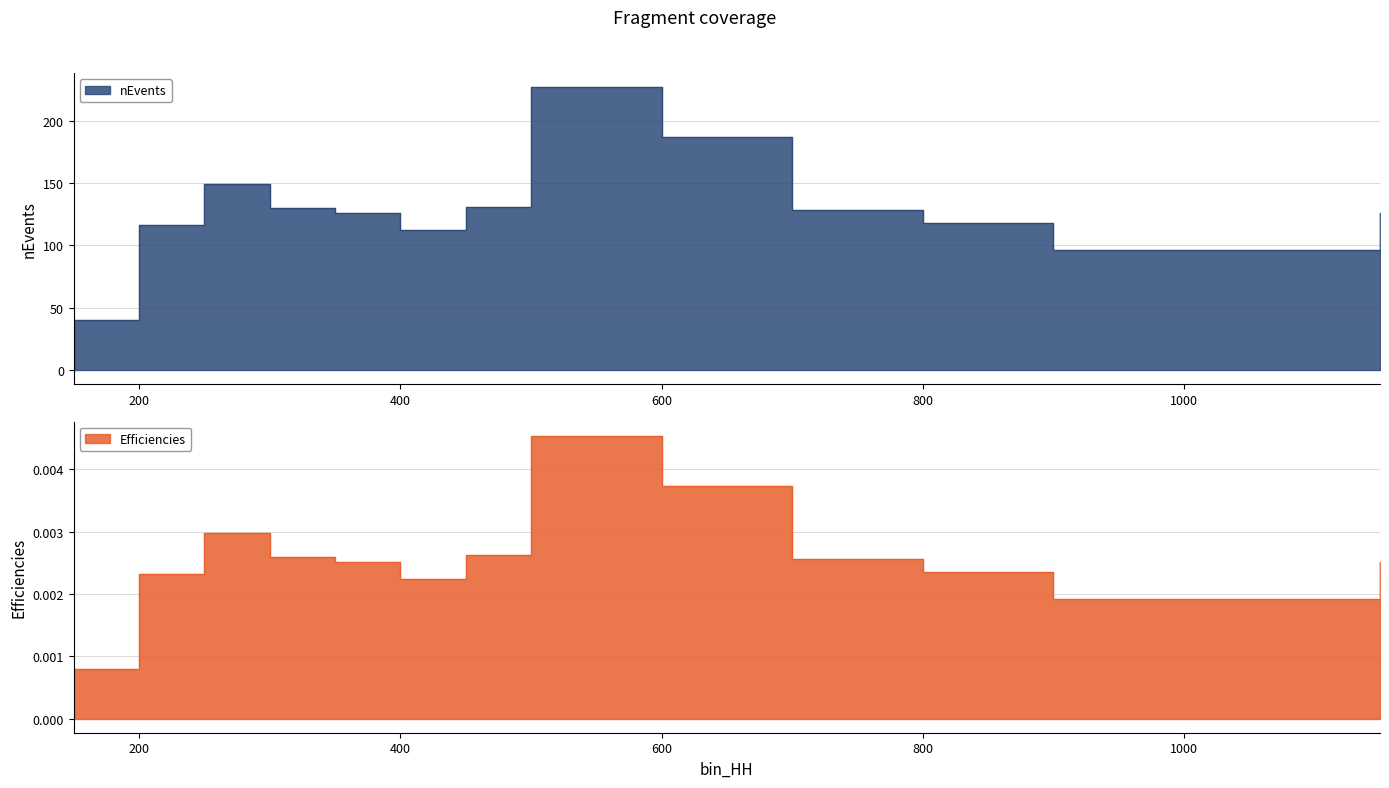

Does the chart display data point markers on the line(s)?

No